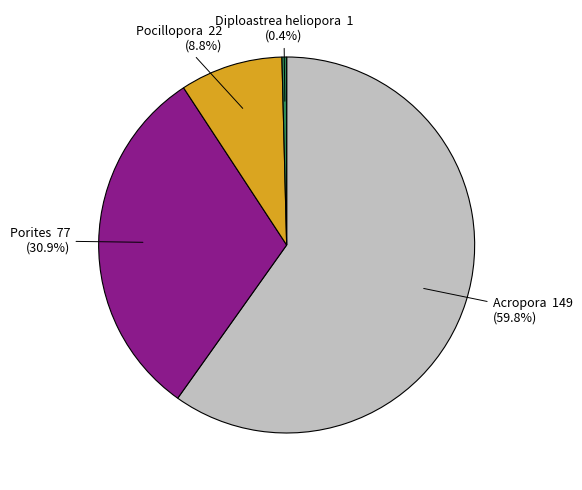

Combined, do Acropora and Diploastrea heliopora account for over 50%?

Yes